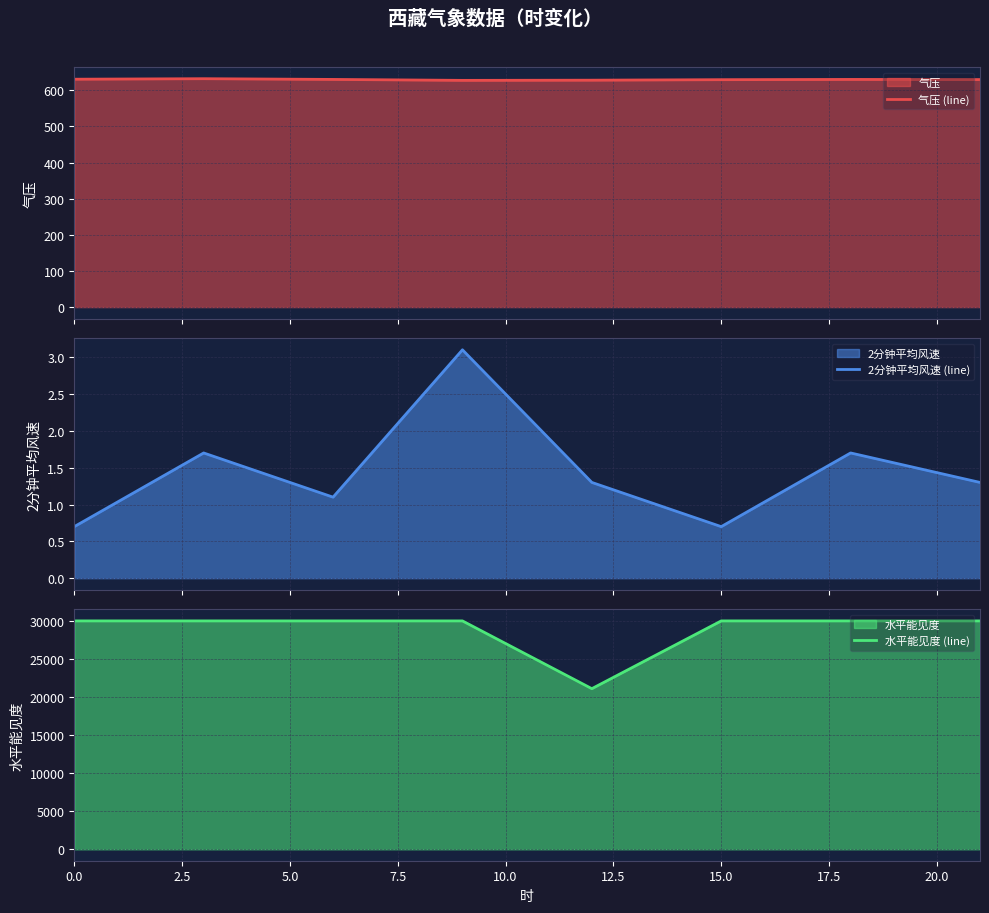

At how many categories does at least one series exceed 17131?

8